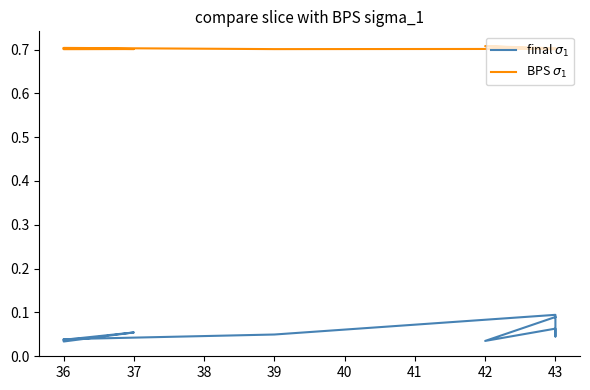

At which category is the sum across all series the highest?

43